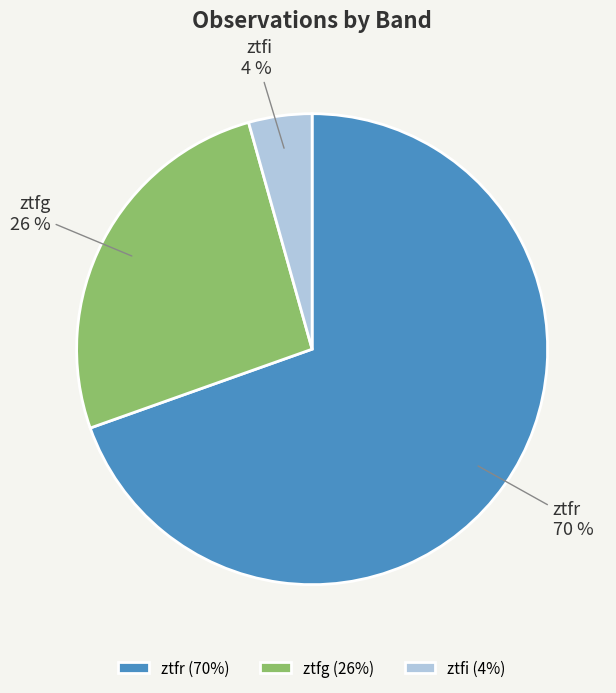

What is the largest slice in the pie chart?

ztfr